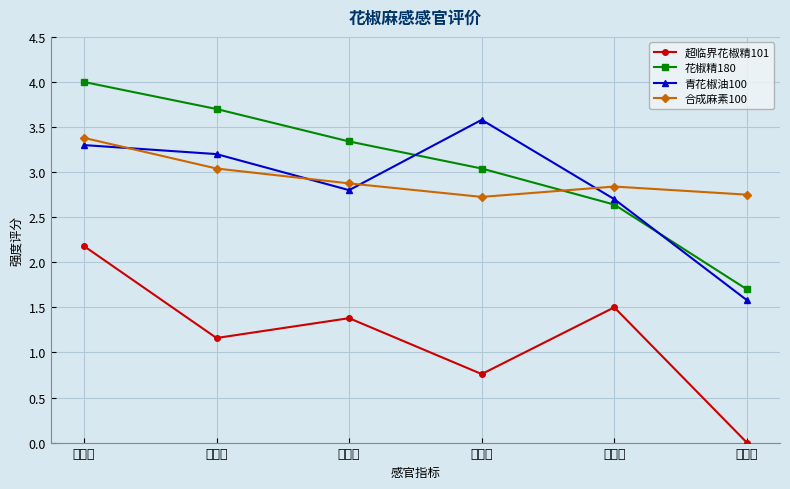

At 麻木感, list the series in order from smallest to largest.

超临界花椒精101, 合成麻素100, 青花椒油100, 花椒精180